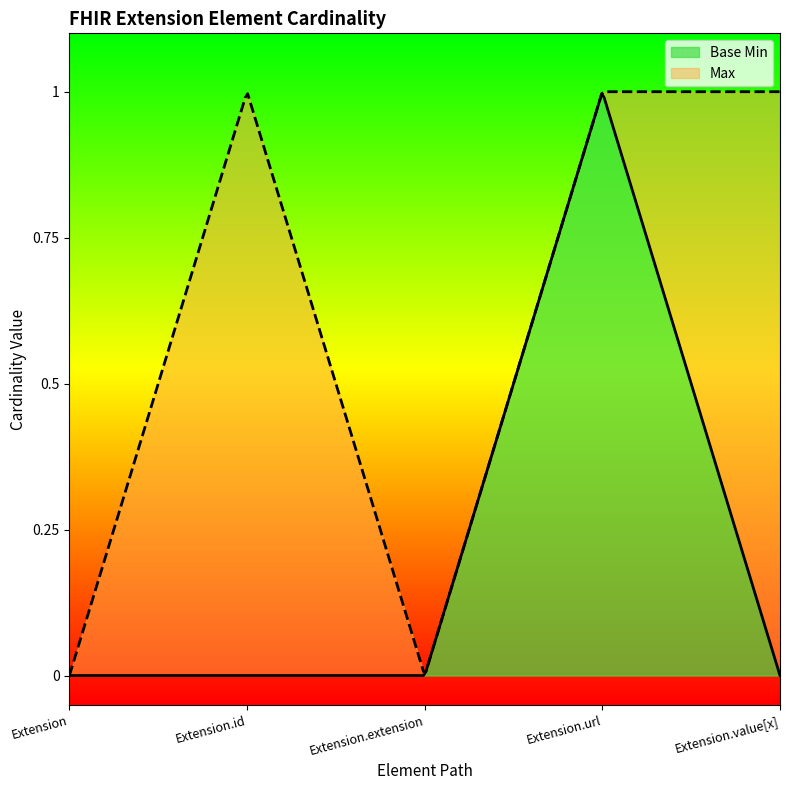

Does the chart have visible grid lines?

No